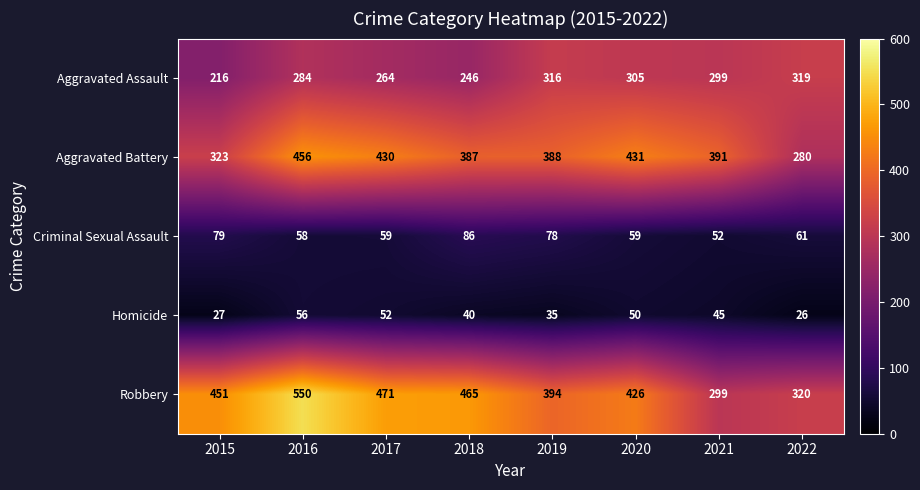

Which series has the widest spread of values?

Robbery